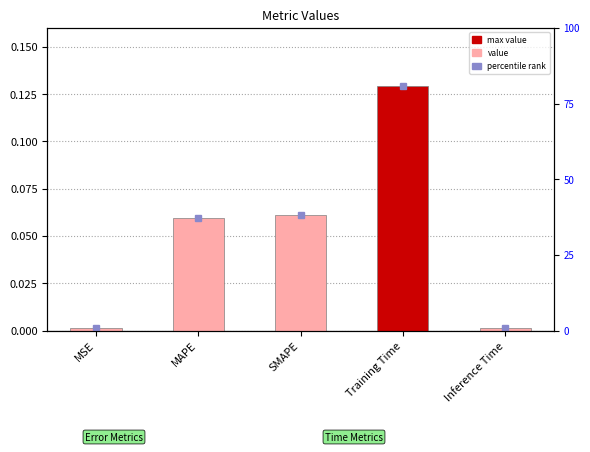

Reading right to left, list all the values displayed in this chart.

Inference Time=0.0	Training Time=0.1	SMAPE=0.1	MAPE=0.1	MSE=0.0